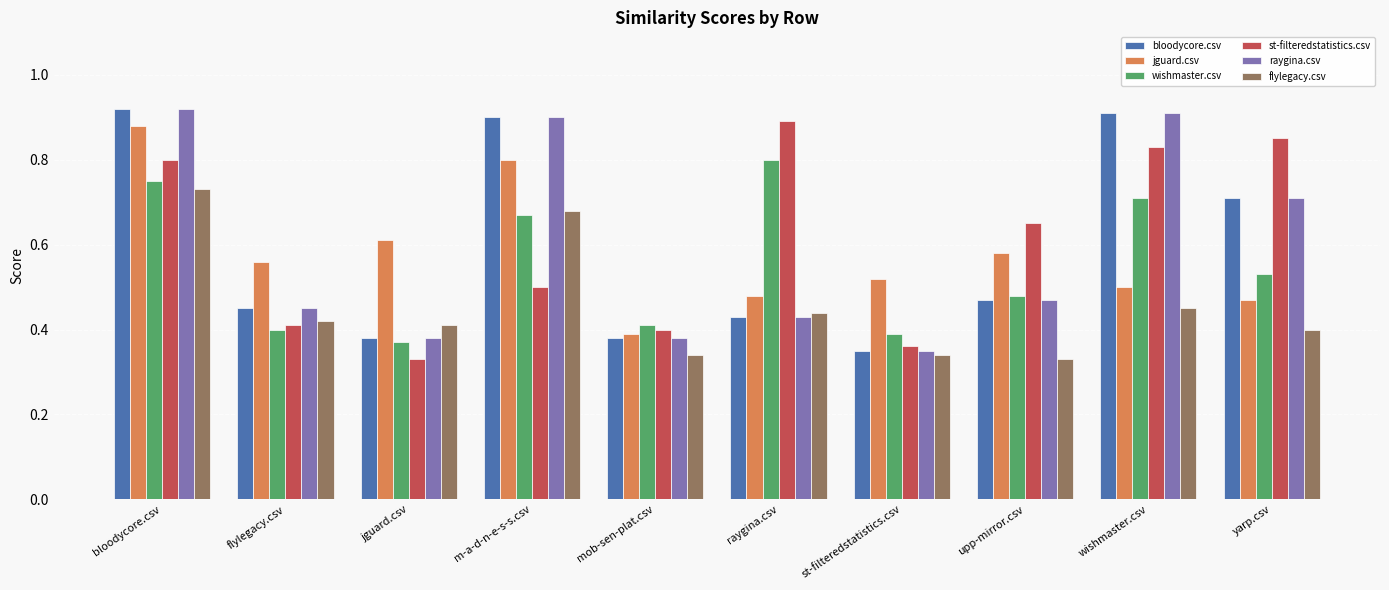

Between jguard.csv and upp-mirror.csv, which series saw the biggest shift?

st-filteredstatistics.csv